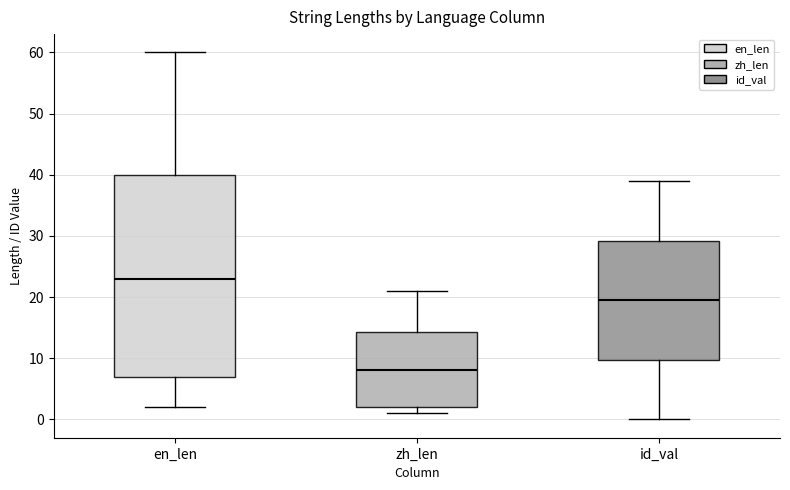

Where does the lower whisker of the box for id_val end on the y-axis? The values are not printed on the chart, so give them approximately, as read against the axis.

0